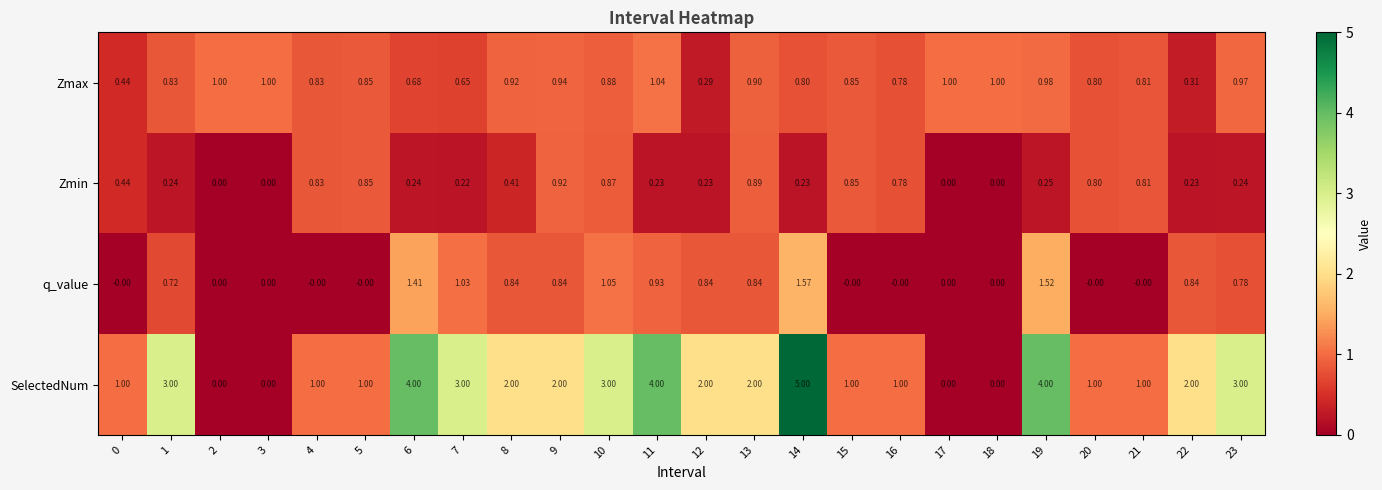

Which series has the largest total across all categories?

SelectedNum